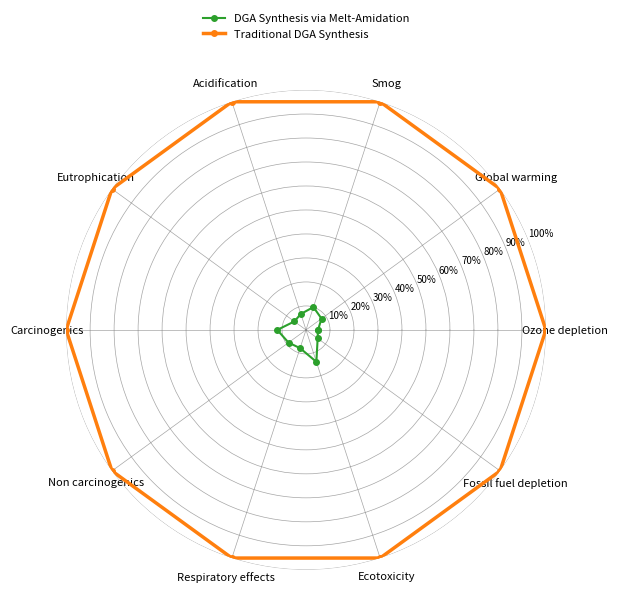

Which series has the largest total across all categories?

Traditional DGA Synthesis